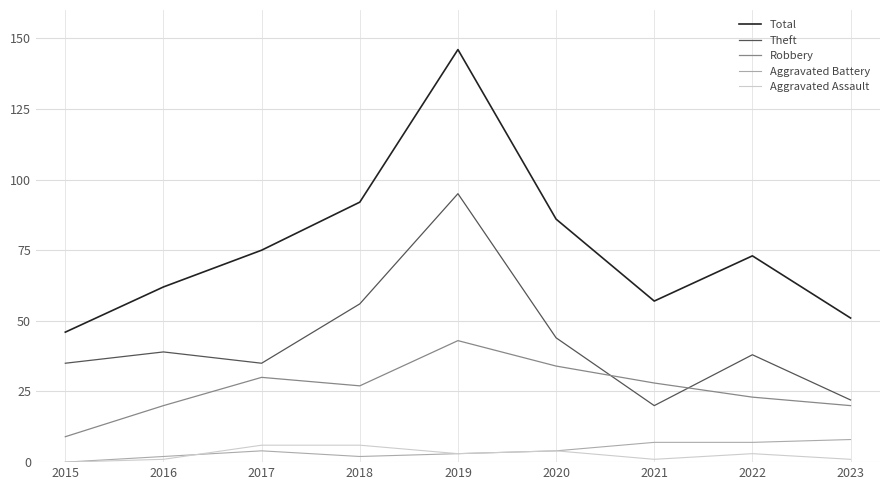

Rank the series by their maximum value, from highest to lowest.

Total, Theft, Robbery, Aggravated Battery, Aggravated Assault